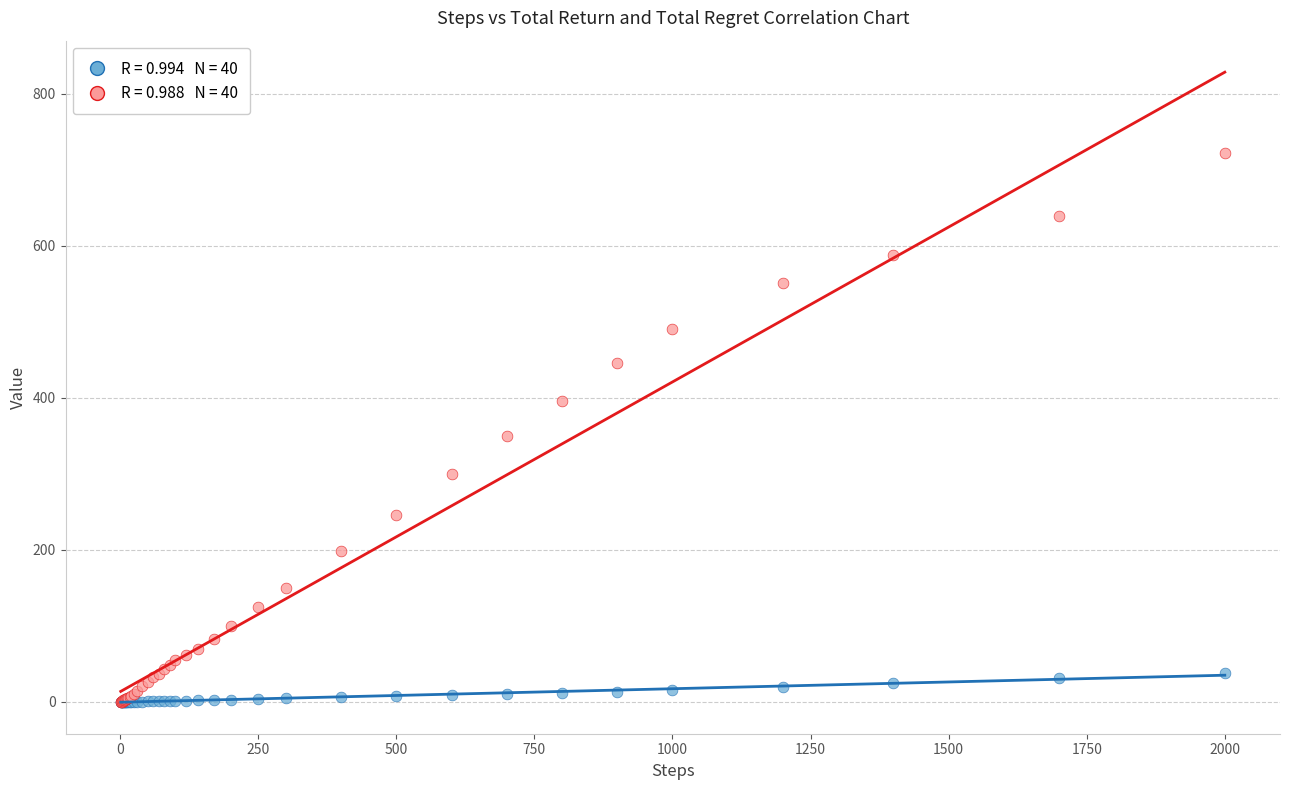

Across all series, what Y value is closest to 360?

350.2